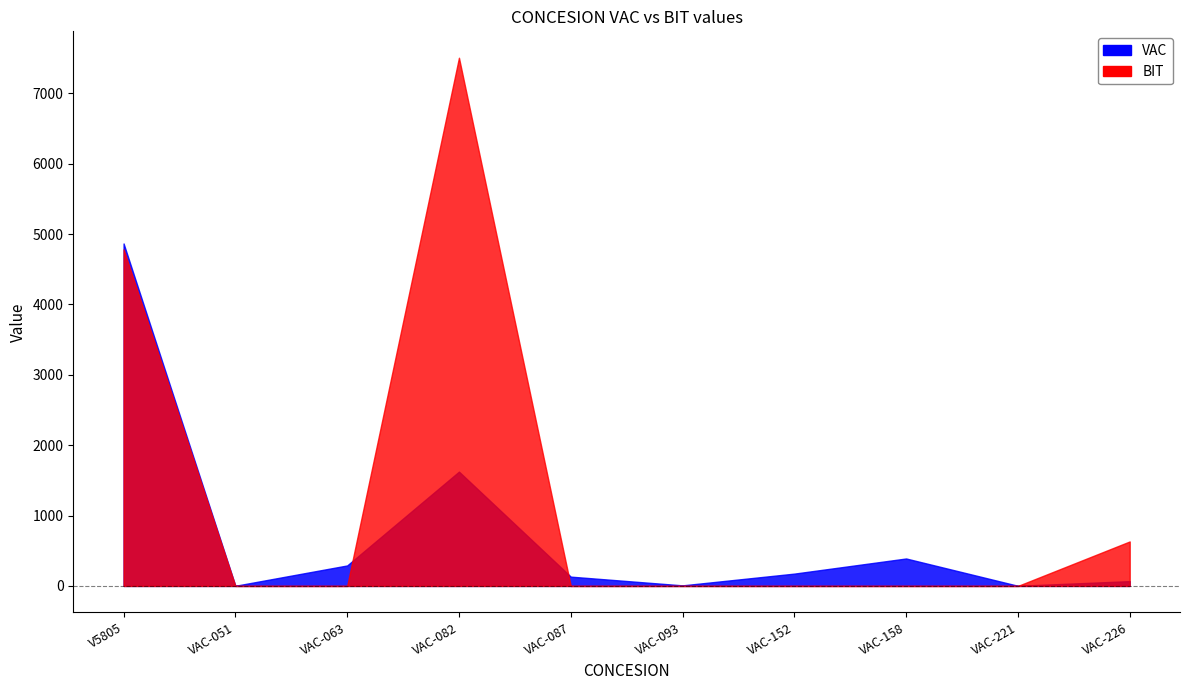

Reading right to left, list all the values displayed in this chart.

VAC: 68	2	390	175	8	132	1624	291	2	4866
BIT: 632	0	0	0	0	0	7505	0	0	4783